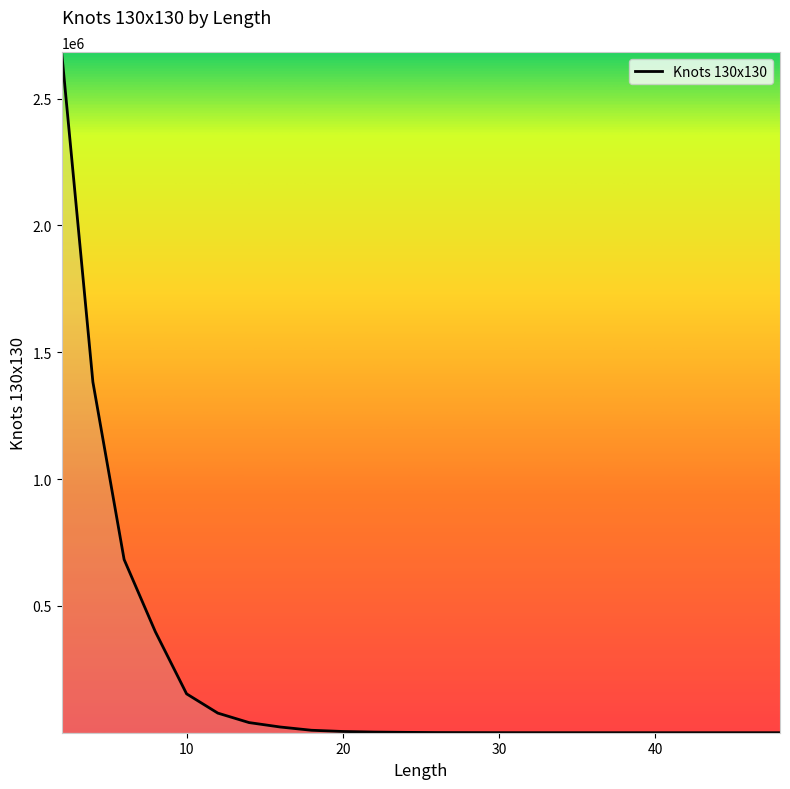

What is the difference between the maximum and minimum values?

2683397